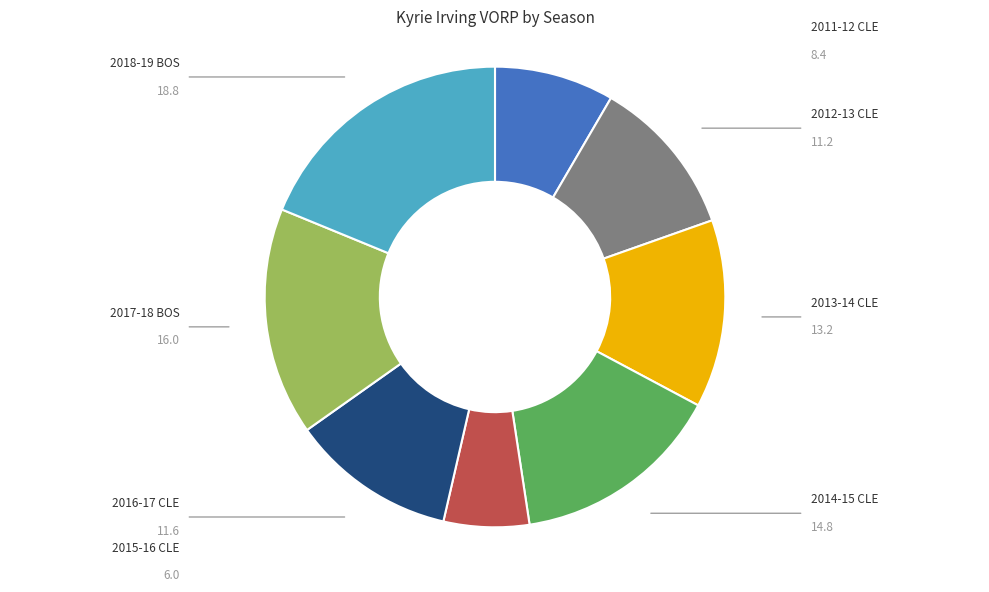

Does any single category account for the majority?

No